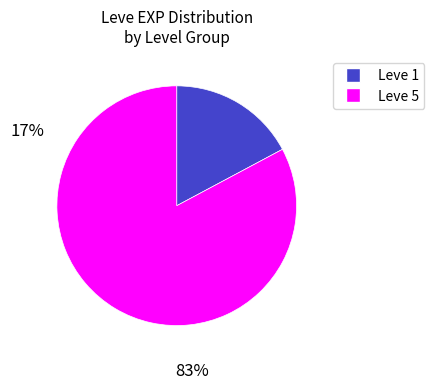

How many segments does this pie chart have?

2